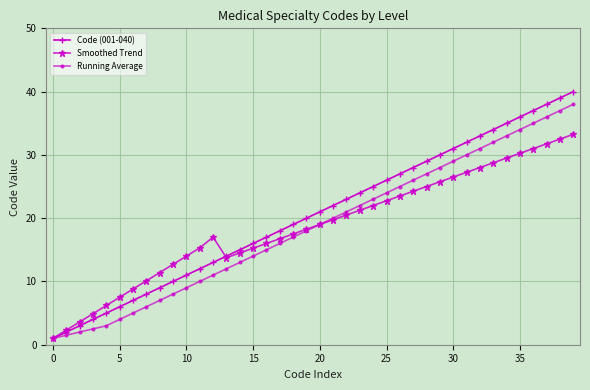

Which series has the widest spread of values?

Code (001-040)